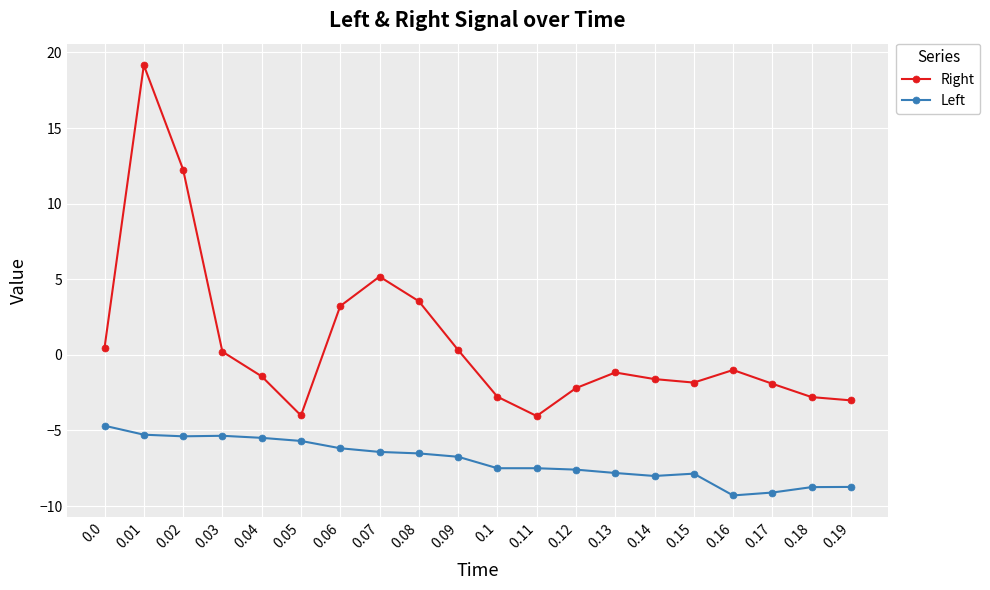

The value of Left at 0.17 is -9.1. True or false?

True